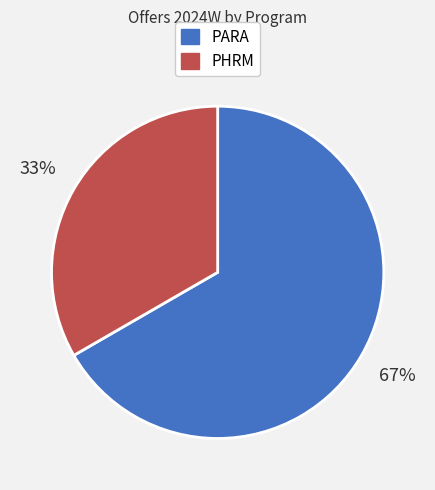

Which slice is the largest?

PARA